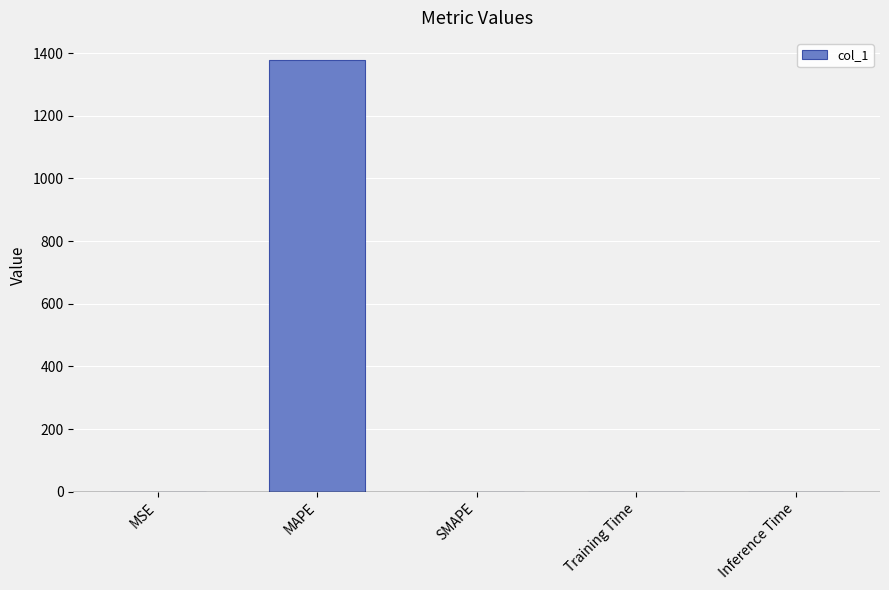

Are the bars horizontal?

No